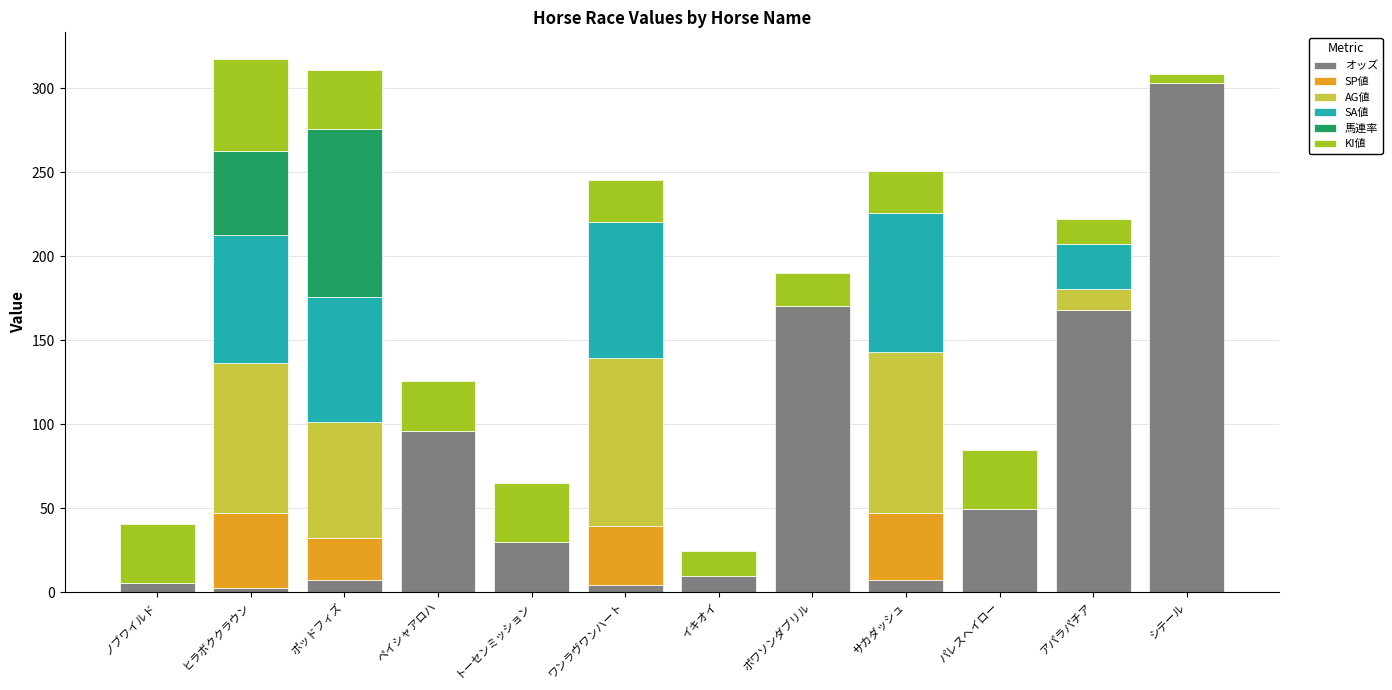

Does the chart contain stacked bars?

Yes